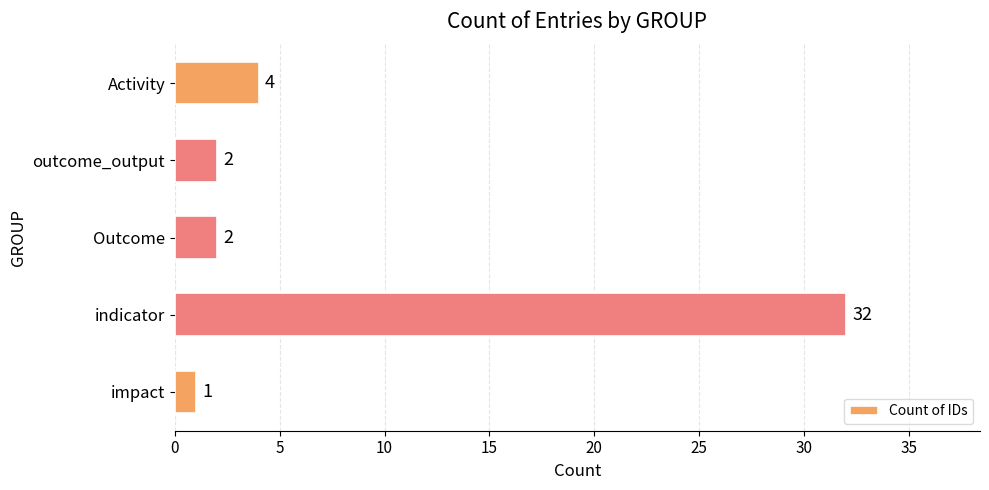

Which label corresponds to the largest value in the chart?

indicator